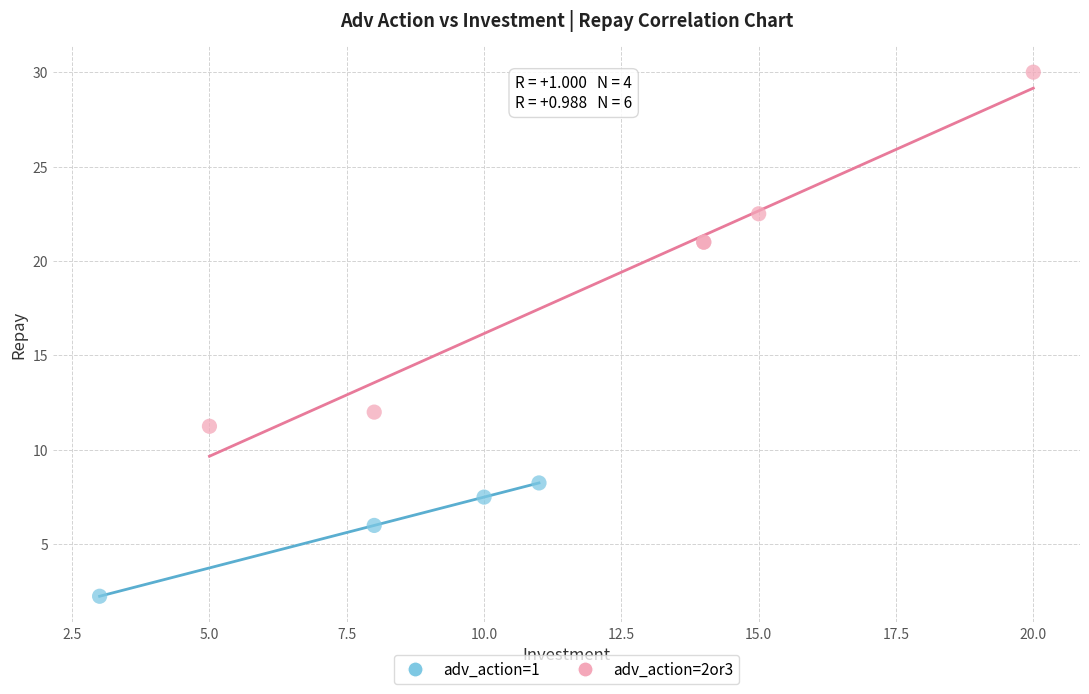

Which series reaches the maximum Y coordinate?

adv_action=2or3